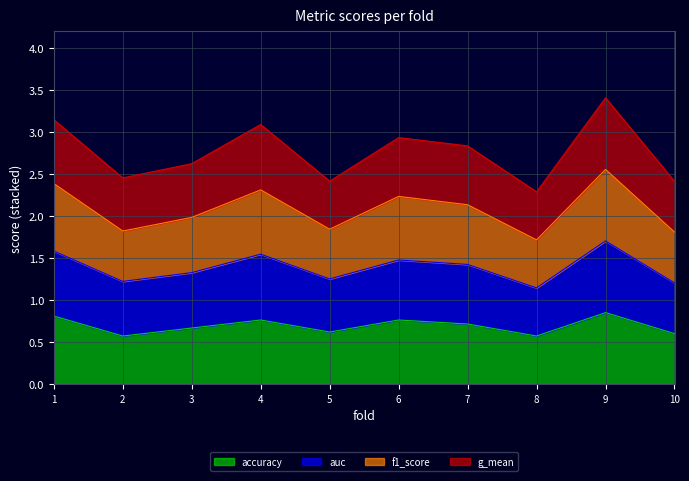

Rank the categories by f1_score value from lowest to highest.

8, 10, 2, 5, 3, 7, 6, 4, 1, 9